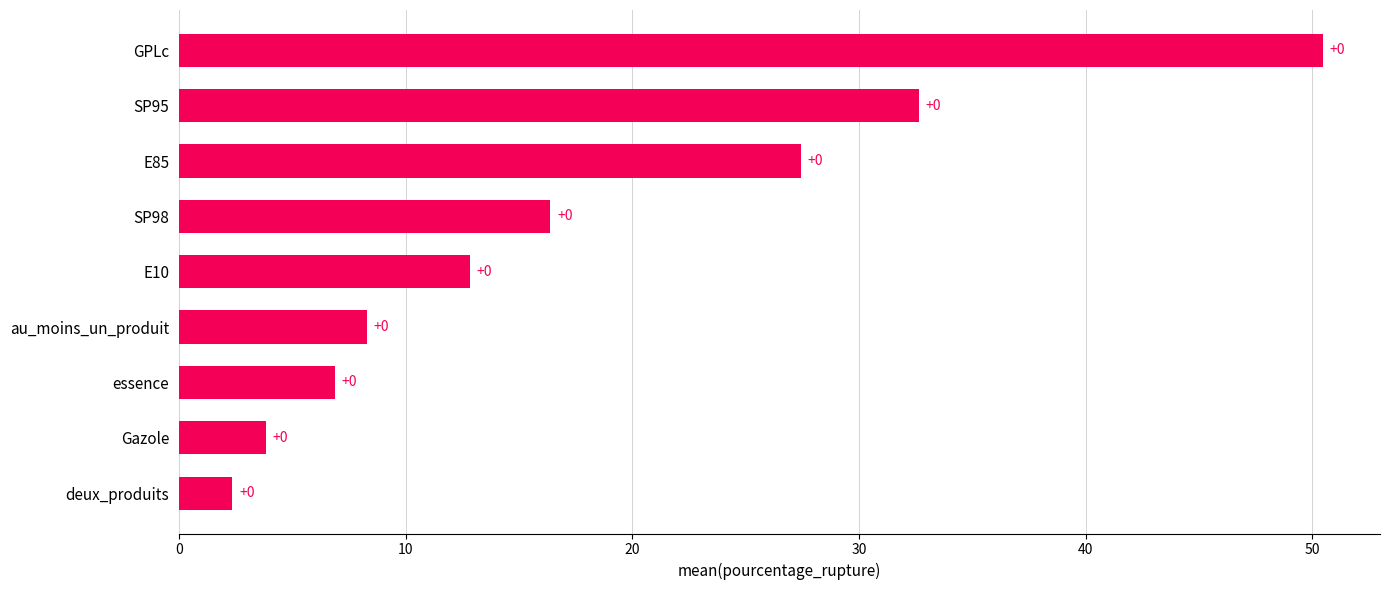

How many bars are there in total?

9